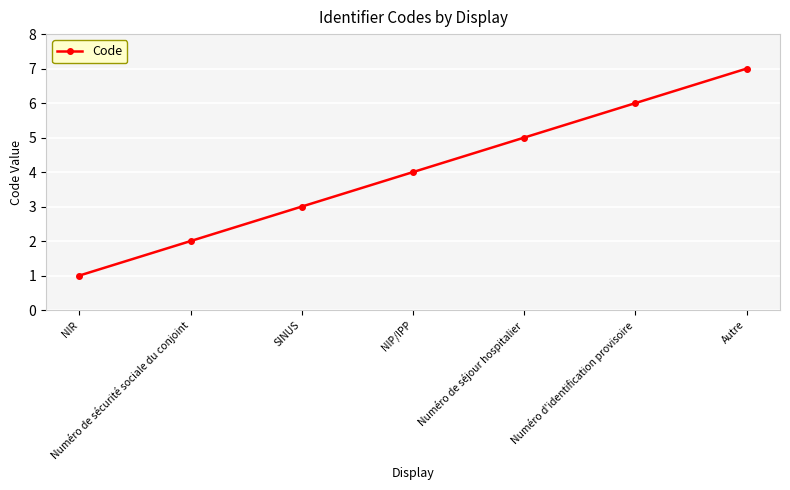

What value does the data have at NIP/IPP?

4